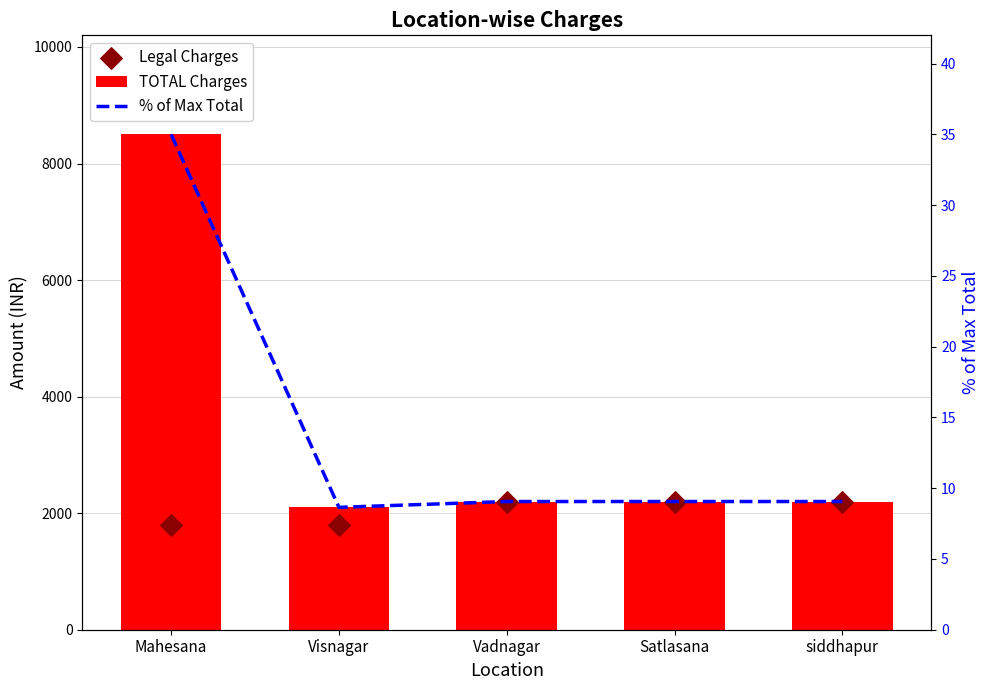

Is the value of TOTAL Charges at Visnagar greater than the value of % of Max Total at siddhapur?

Yes